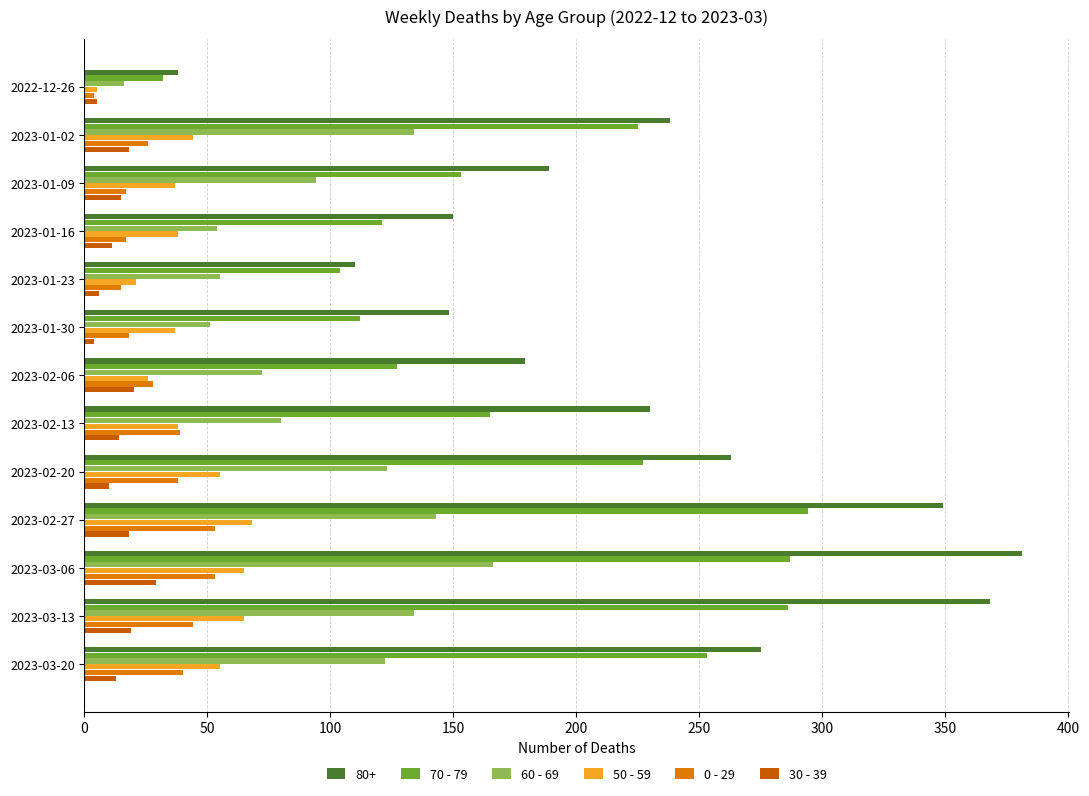

Is the value of 0 - 29 at 2023-01-23 greater than the value of 80+ at 2023-03-06?

No